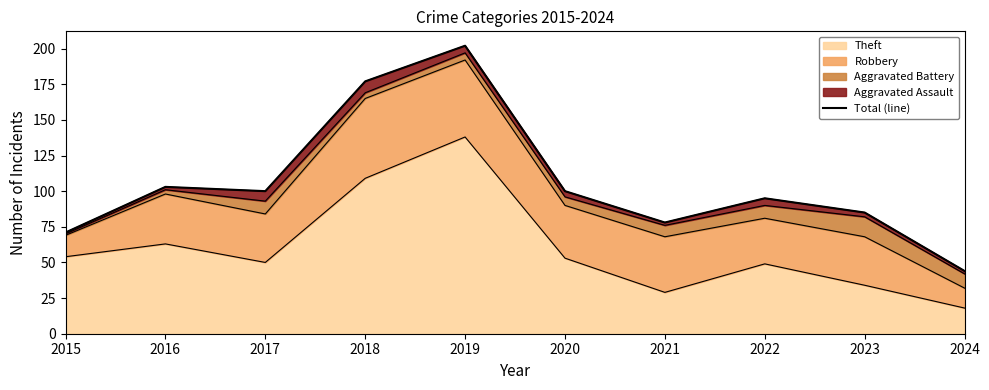

Reading right to left, what are all the values shown in this chart?

2024=44	2023=85	2022=95	2021=78	2020=100	2019=202	2018=177	2017=100	2016=103	2015=71